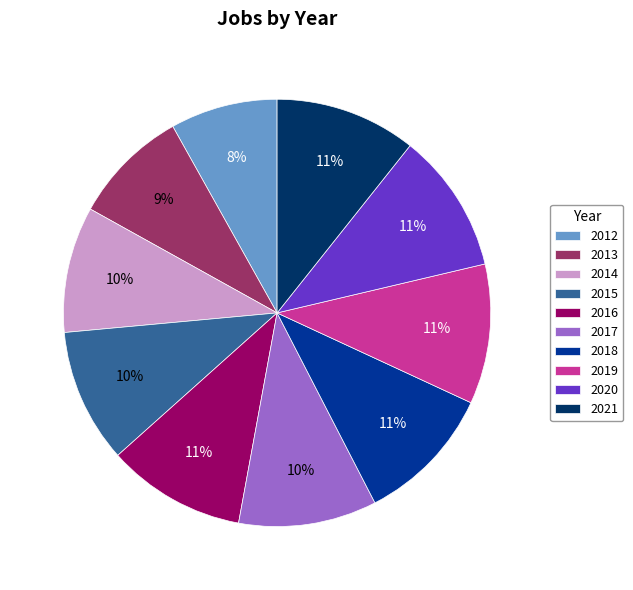

To the nearest percent, what is the difference between the largest and smallest slice percentages?

3%